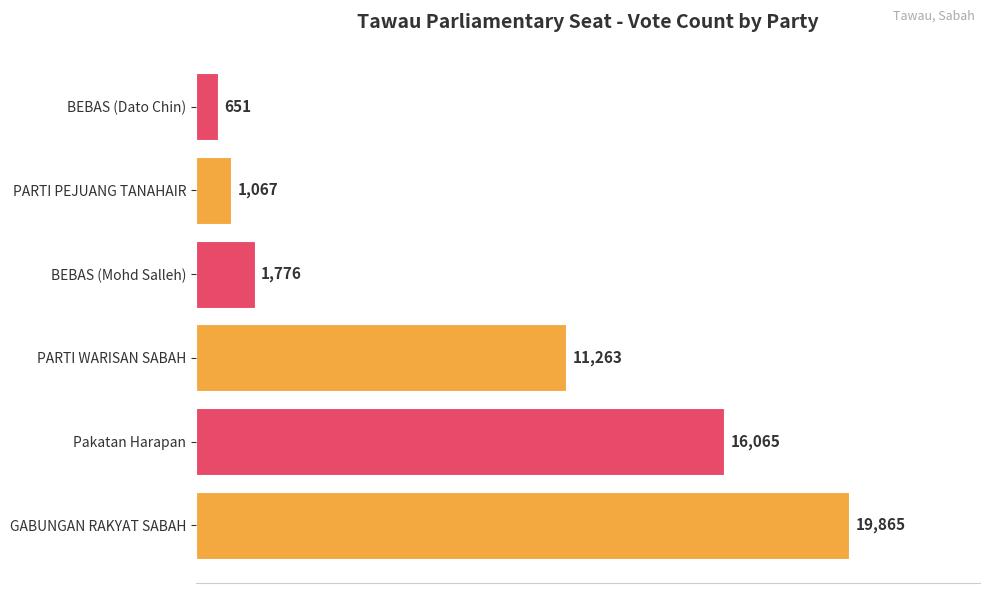

Reading bottom to top, list all the values displayed in this chart.

GABUNGAN RAKYAT SABAH=19865	Pakatan Harapan=16065	PARTI WARISAN SABAH=11263	BEBAS (Mohd Salleh)=1776	PARTI PEJUANG TANAHAIR=1067	BEBAS (Dato Chin)=651